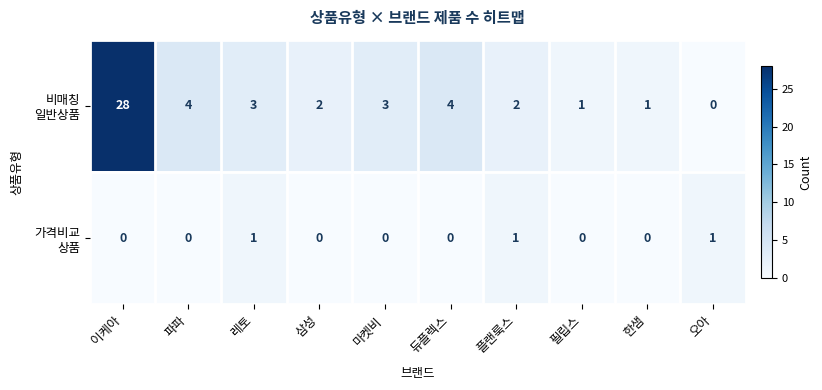

What is the spread (max minus min) of values at 마켓비?

3